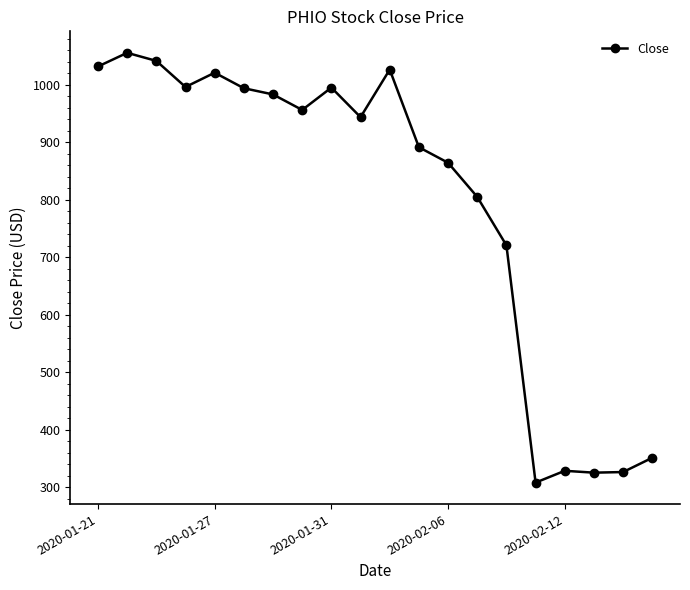

What is the value of the 17th point from the left?

328.3